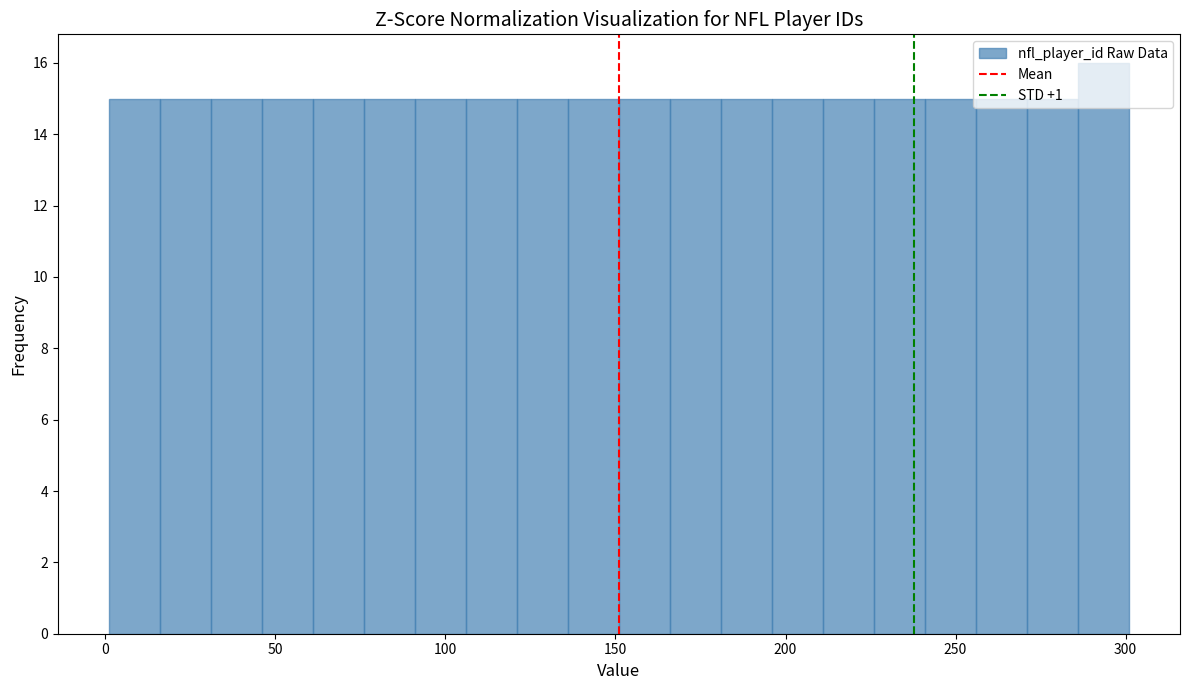

Around what value on the x-axis is the tallest bar? Give the approximate position of its centre, as read against the axis.

295